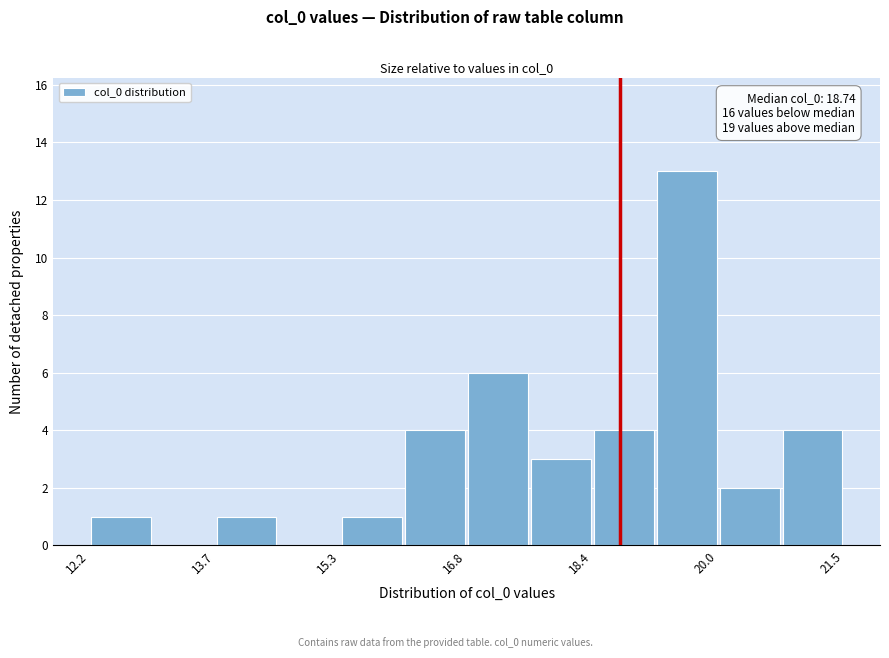

Around what value on the x-axis is the tallest bar? Give the approximate position of its centre, as read against the axis.

19.6